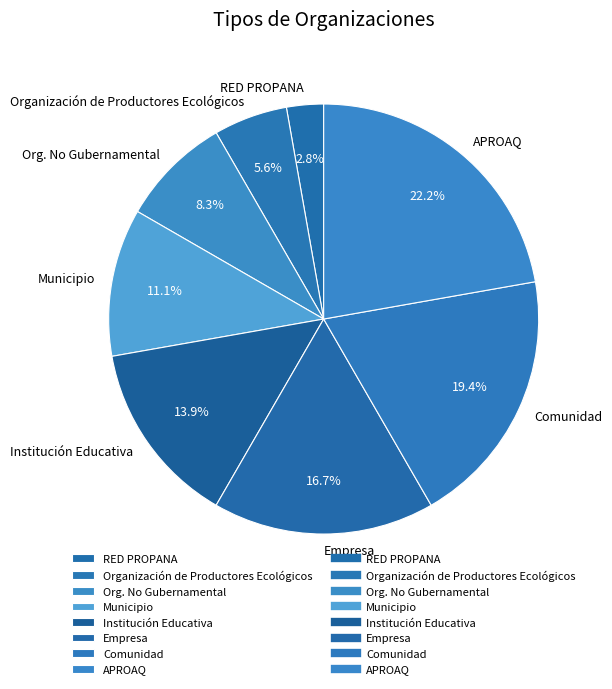

Rank the categories by value from lowest to highest.

RED PROPANA, Organización de Productores Ecológicos, Org. No Gubernamental, Municipio, Institución Educativa, Empresa, Comunidad, APROAQ